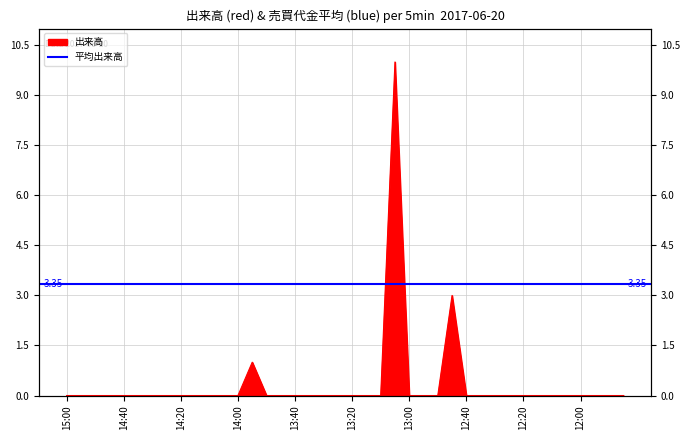

What is the maximum value shown in the chart?

10